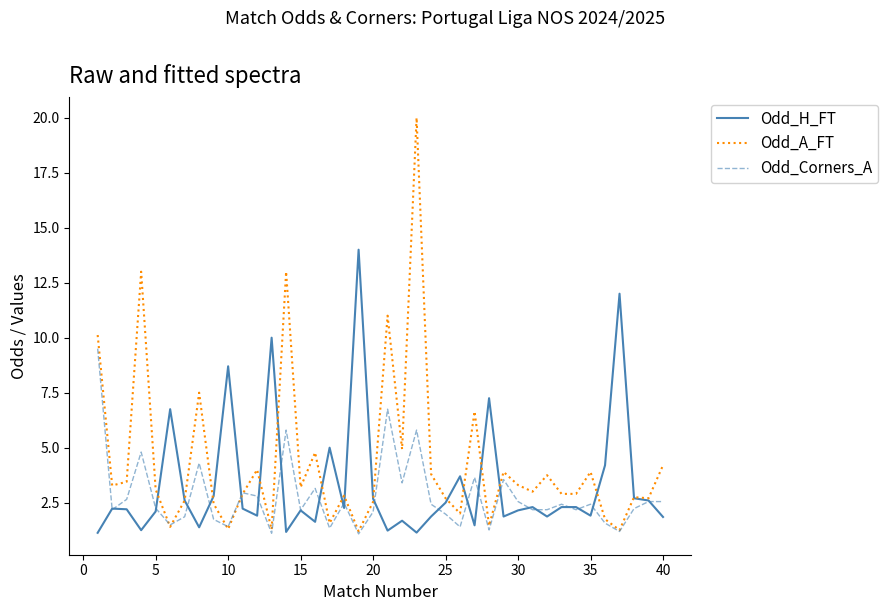

Which series has the widest spread of values?

Odd_A_FT